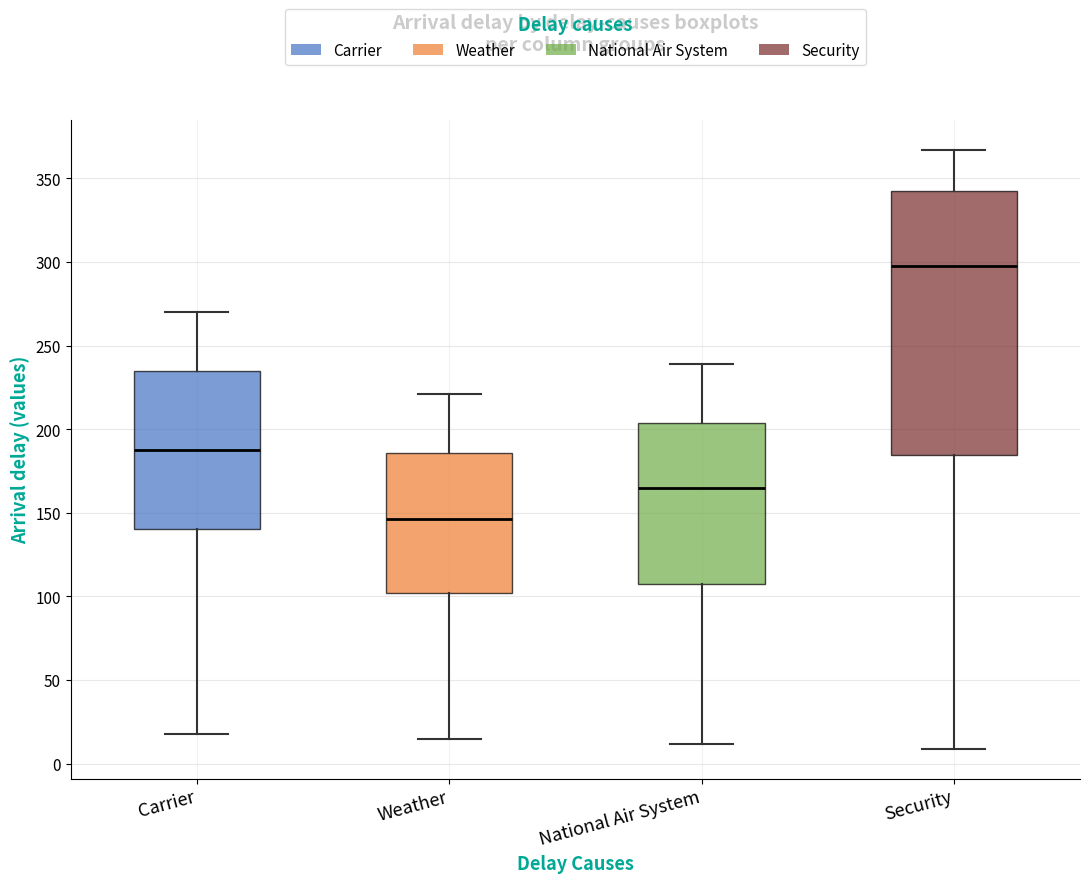

Reading left to right, read every box against the y-axis: the position of its median line, the range the box covers, and the ends of its whiskers. The values are not printed on the chart, so give them approximately, as read against the axis.

Carrier: median 190, box 140 to 235, whiskers 20 to 270
Weather: median 145, box 100 to 185, whiskers 15 to 220
National Air System: median 165, box 105 to 205, whiskers 10 to 240
Security: median 300, box 185 to 345, whiskers 10 to 365